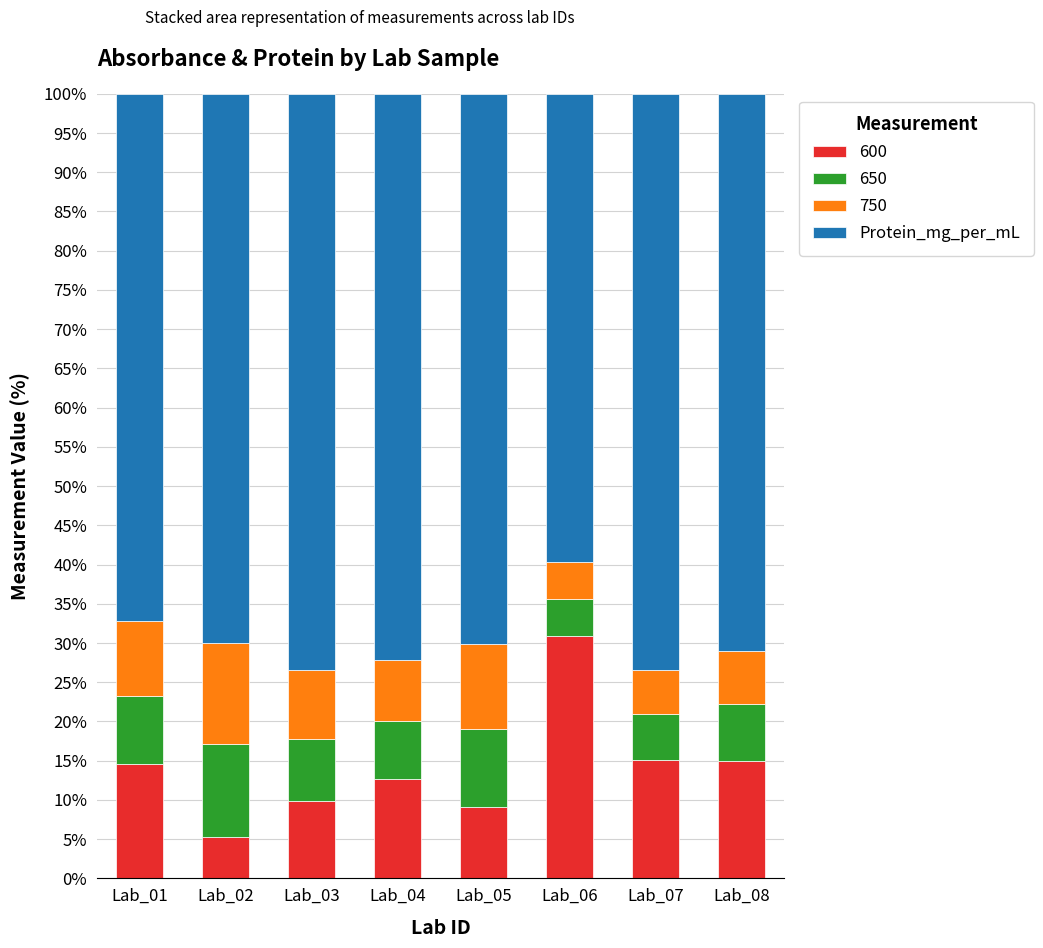

What is the highest value of the 600 series?

30.9